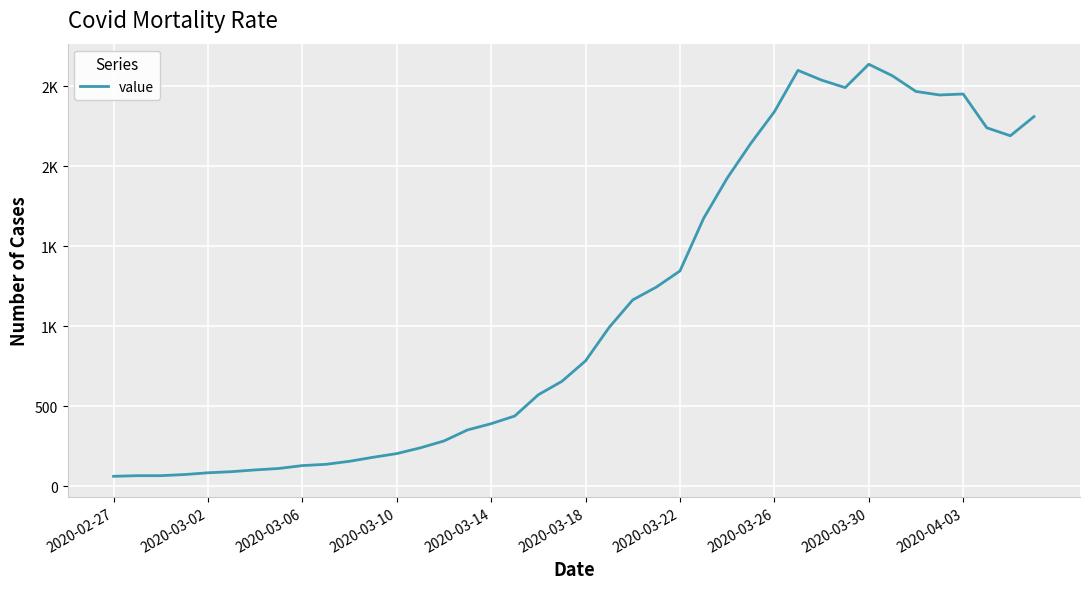

Is this an area chart (filled region under the line)?

No